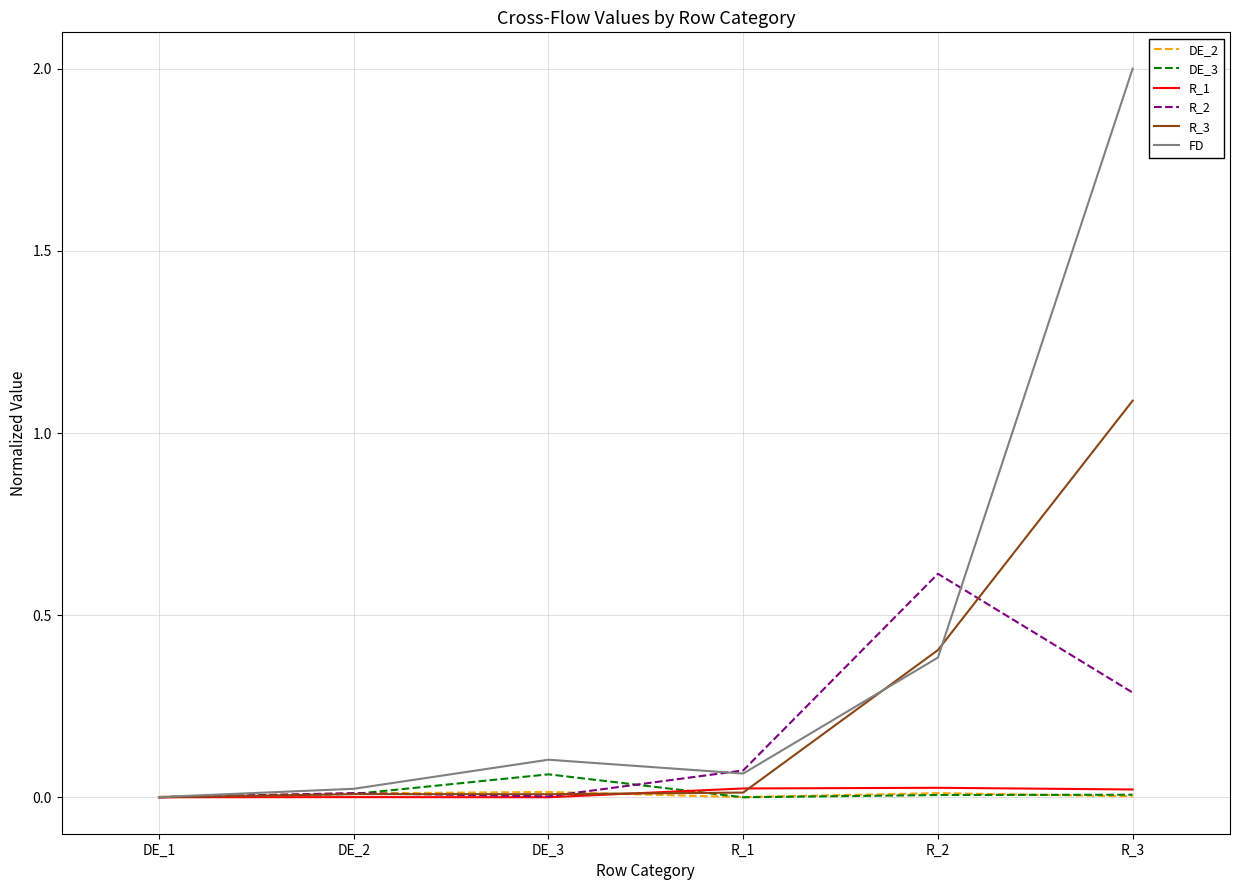

Which category has the highest value in the FD series?

R_3